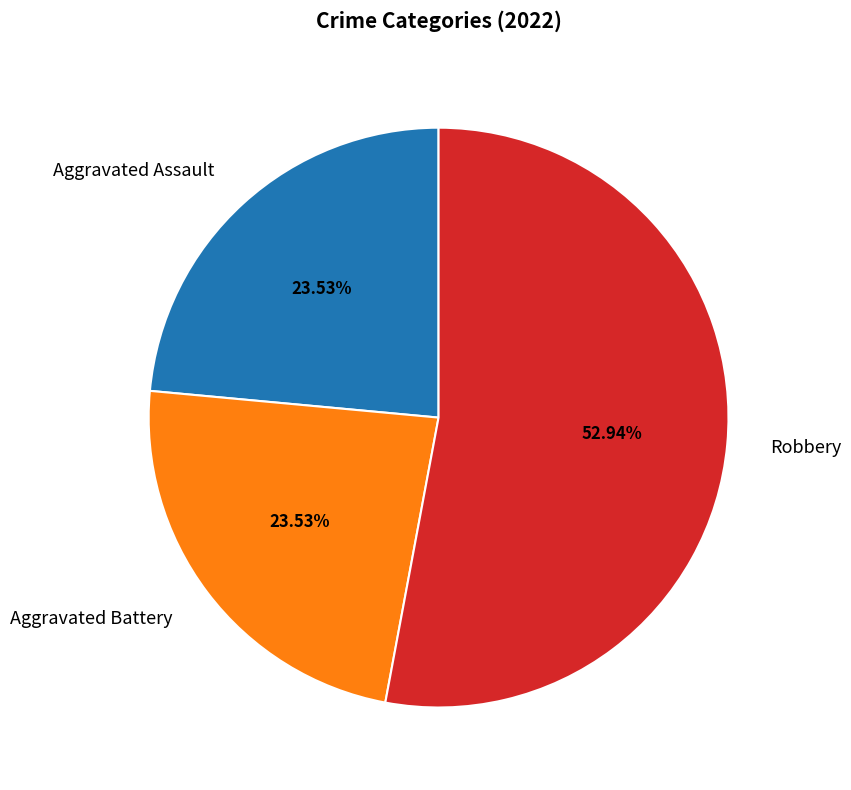

Is Aggravated Assault the majority of the pie?

No